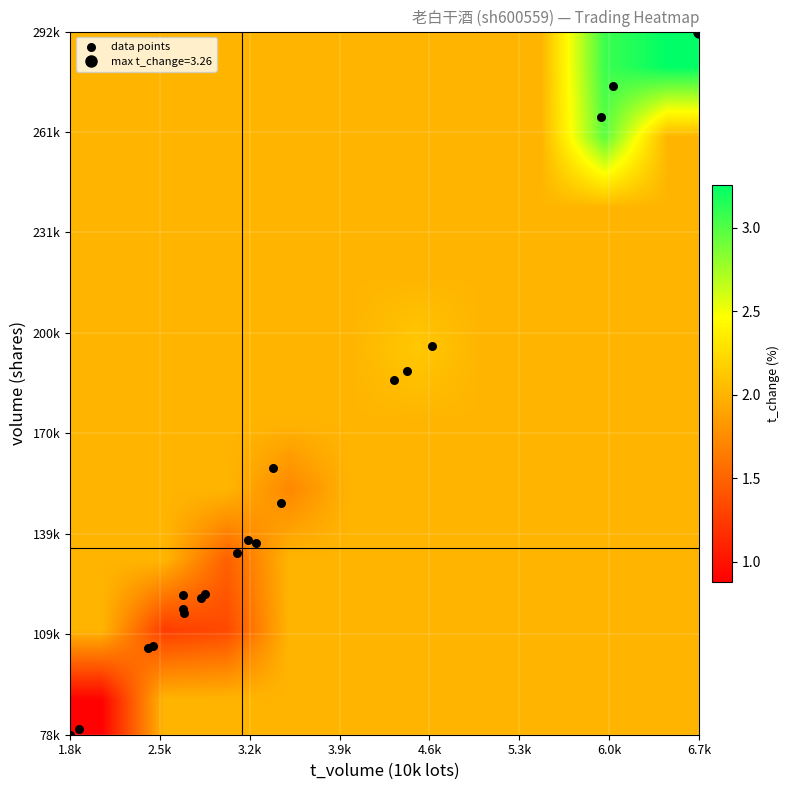

Which series has the largest range (max minus min)?

volume